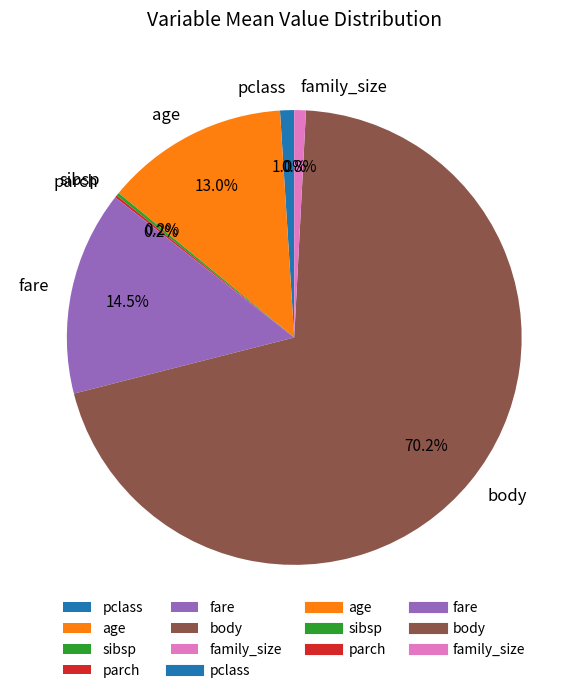

Do age and fare together represent more than half of the pie?

No